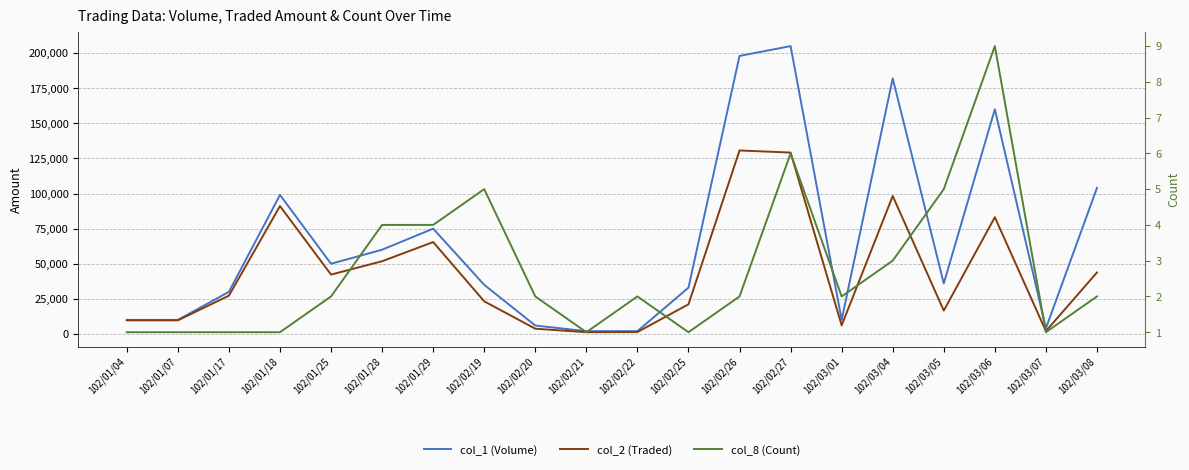

How many lines are shown in the chart?

3